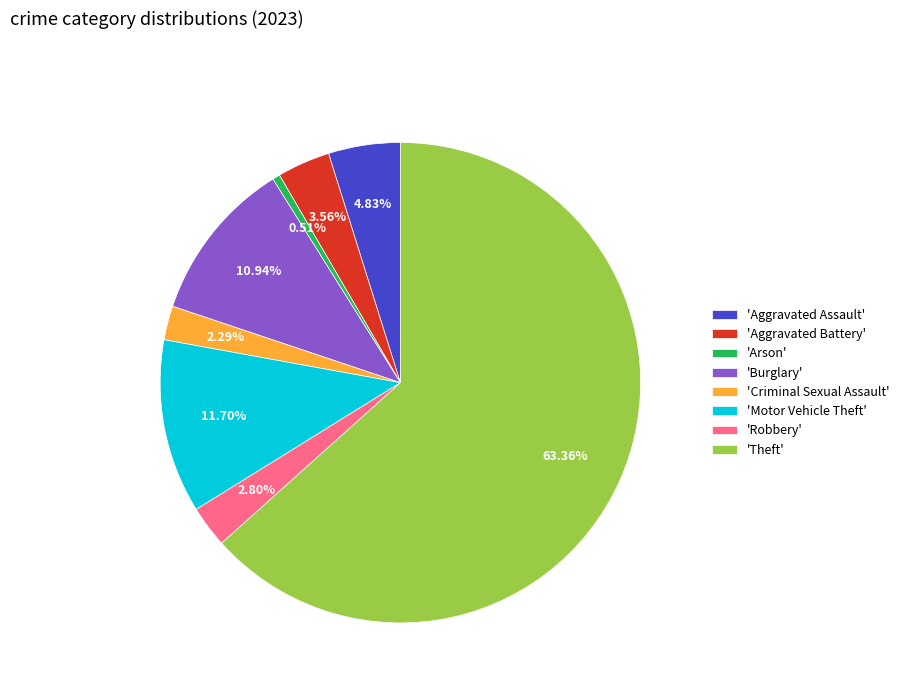

Is the sum of 'Burglary' and 'Robbery' greater than half?

No